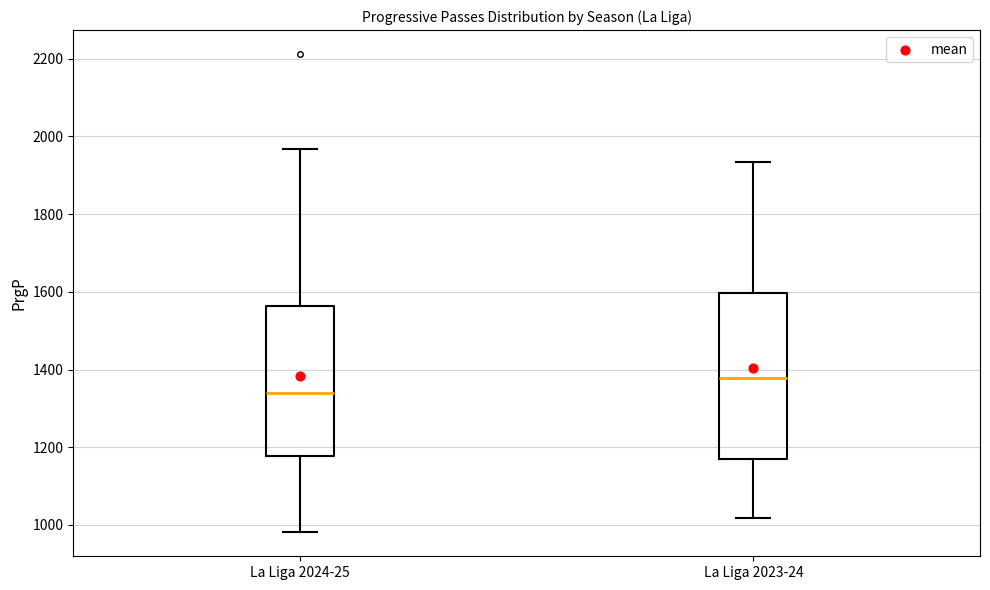

Reading left to right, read every box against the y-axis: the position of its median line, the range the box covers, and the ends of its whiskers. The values are not printed on the chart, so give them approximately, as read against the axis.

La Liga 2024-25: median 1340, box 1180 to 1560, whiskers 980 to 1960
La Liga 2023-24: median 1380, box 1180 to 1600, whiskers 1020 to 1940